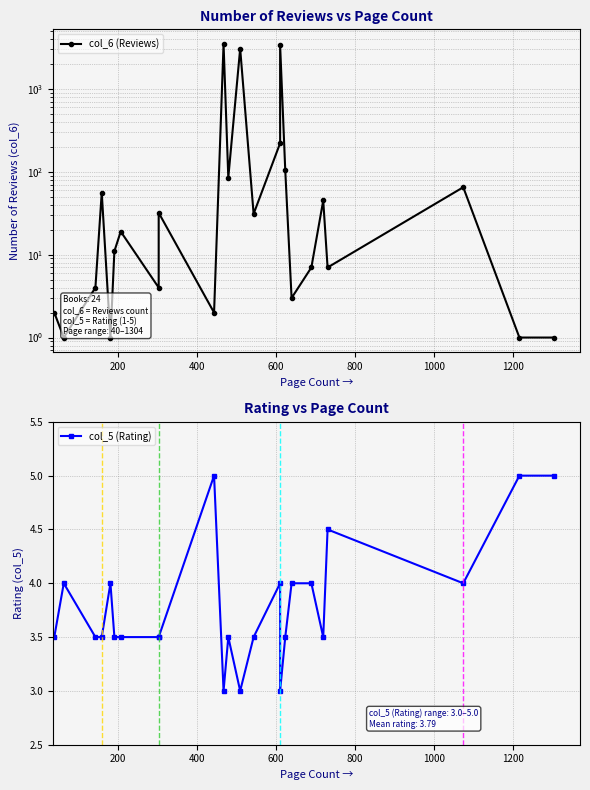

Is it true that col_6 (Reviews) equals 1.2 at 9?

False